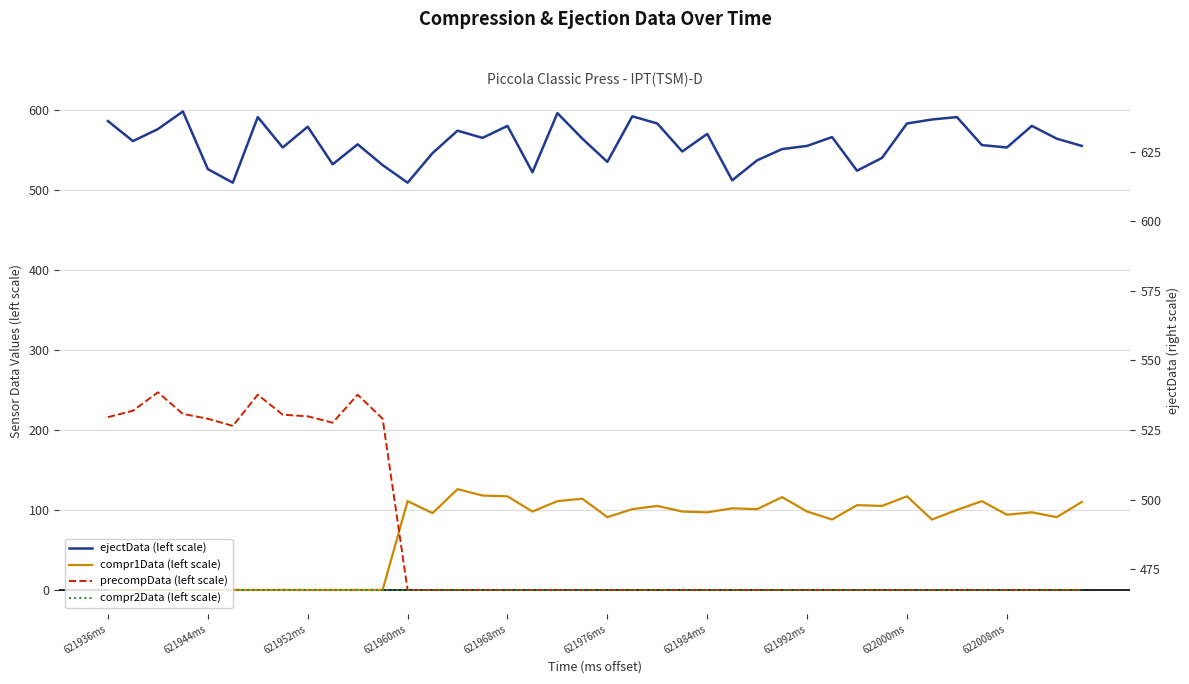

What is the difference between the maximum and minimum values in the precompData series?

247